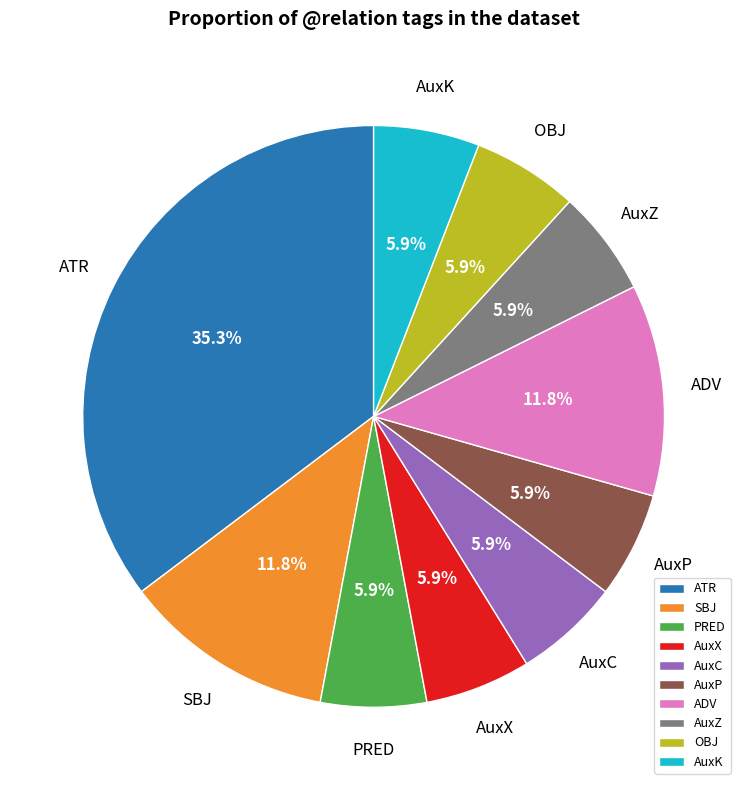

Which has a higher value, AuxX or ADV?

ADV